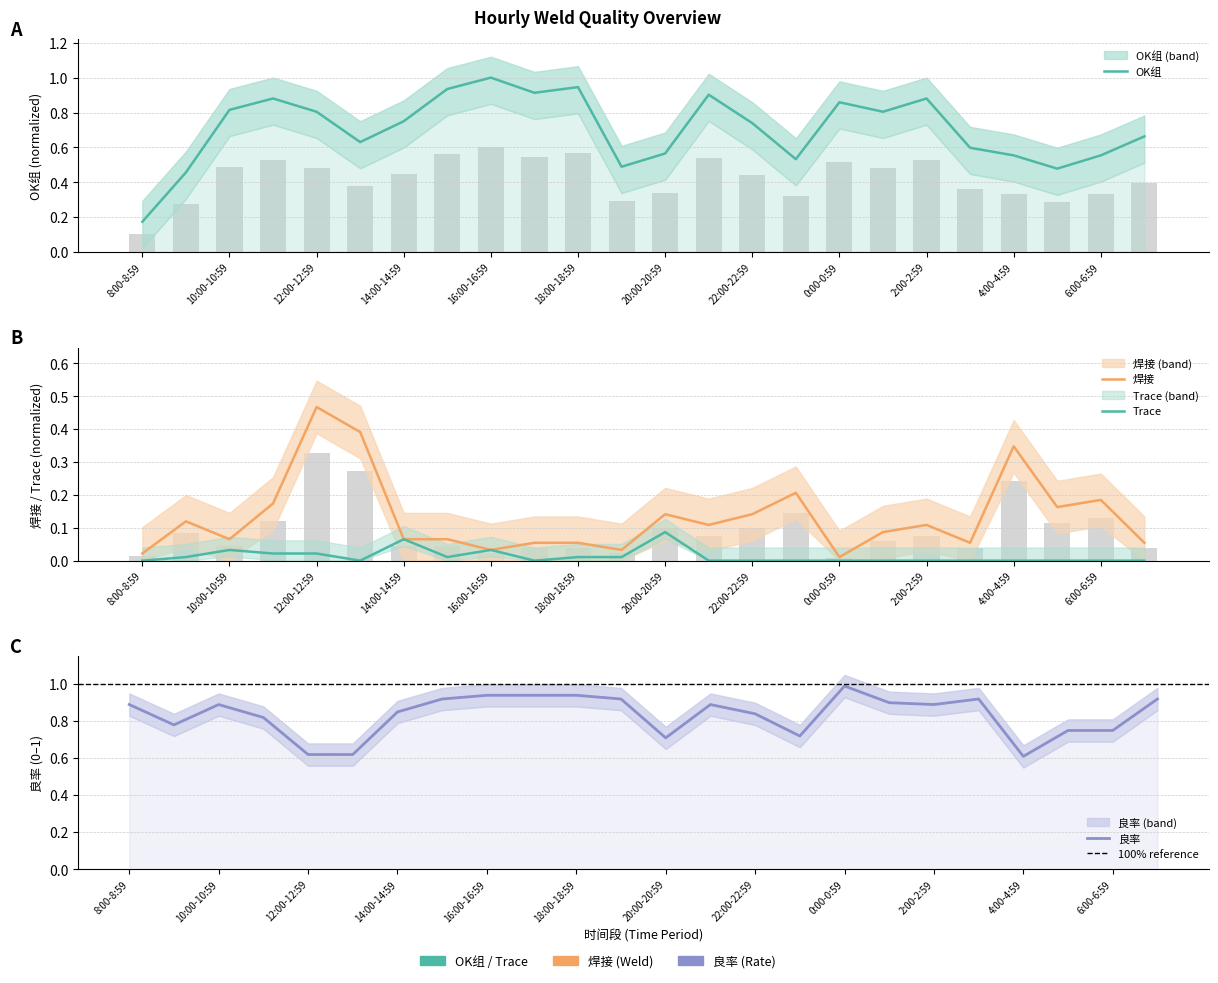

What is the difference between the maximum and minimum values in the OK series?

0.8